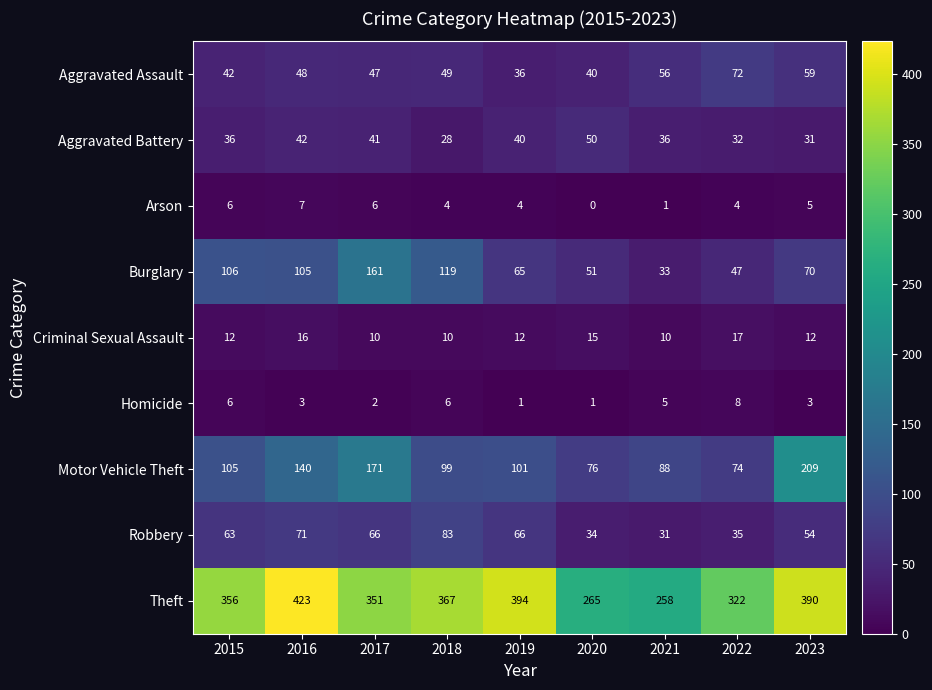

What is the total value across all series at 2019?

719